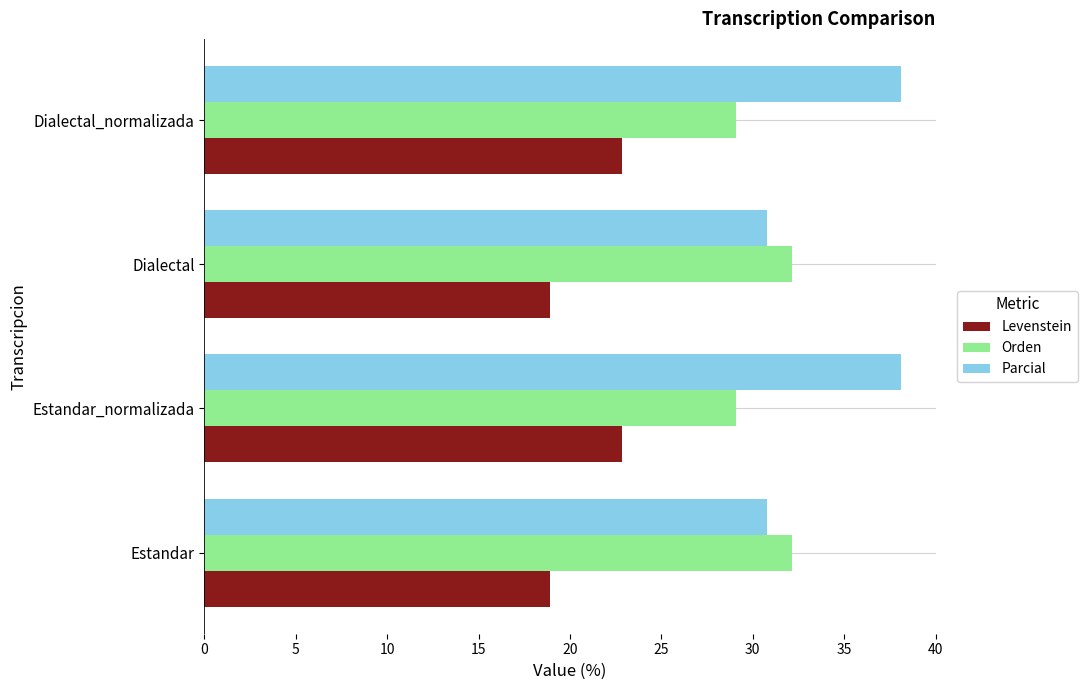

Rank the series by their maximum value, from highest to lowest.

Parcial, Orden, Levenstein